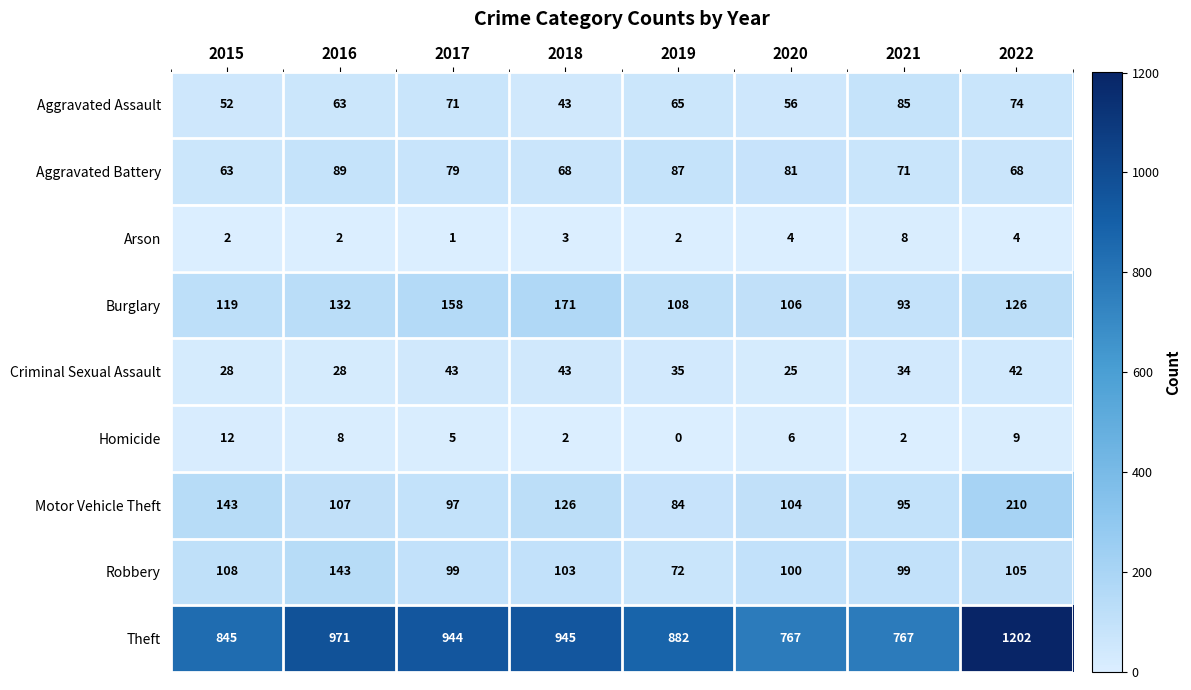

Between 2015 and 2016, which series saw the biggest shift?

Theft